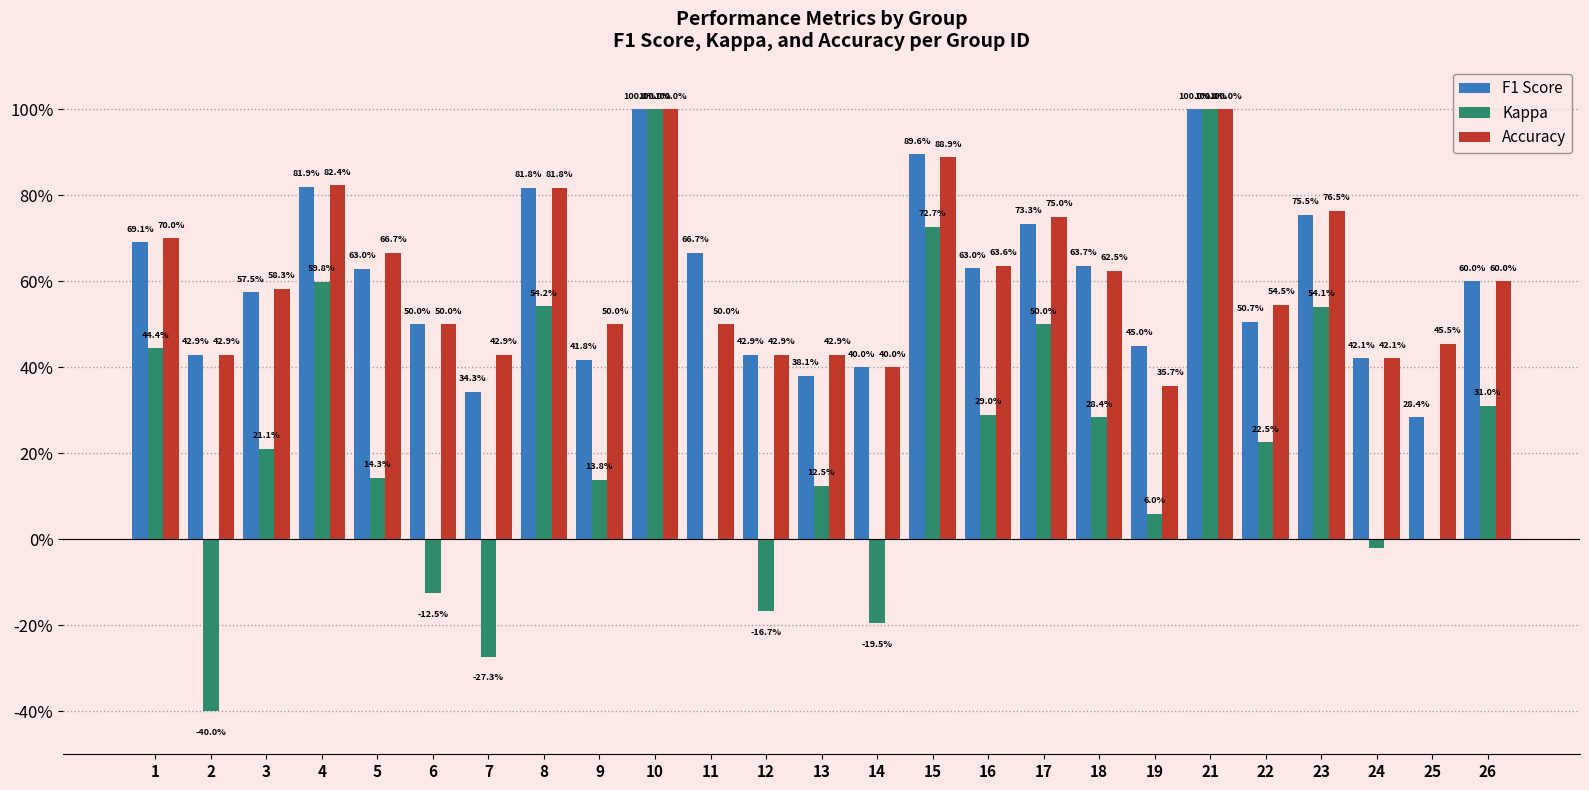

The value of Accuracy at 11 is 0.5. True or false?

True